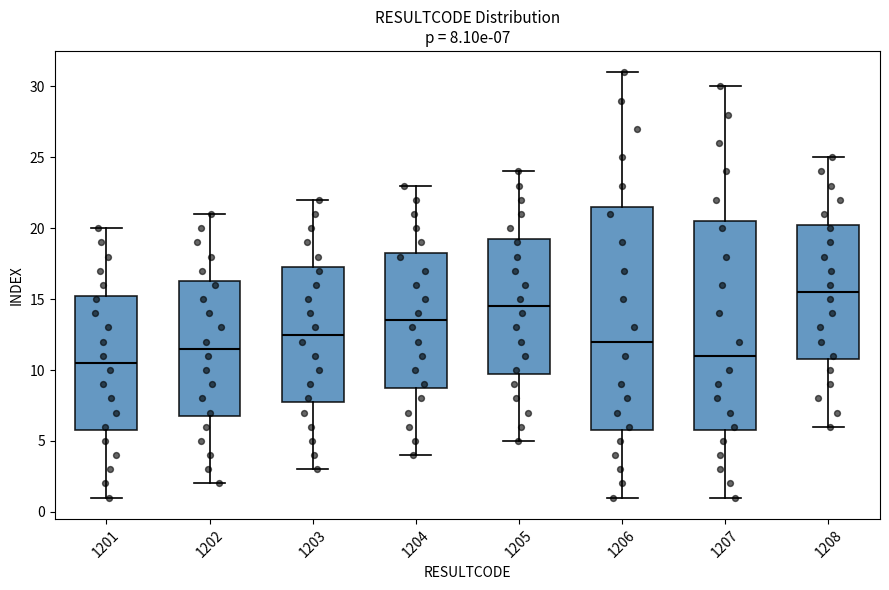

Comparing the boxes themselves (not the whiskers), which one is the tallest?

1206